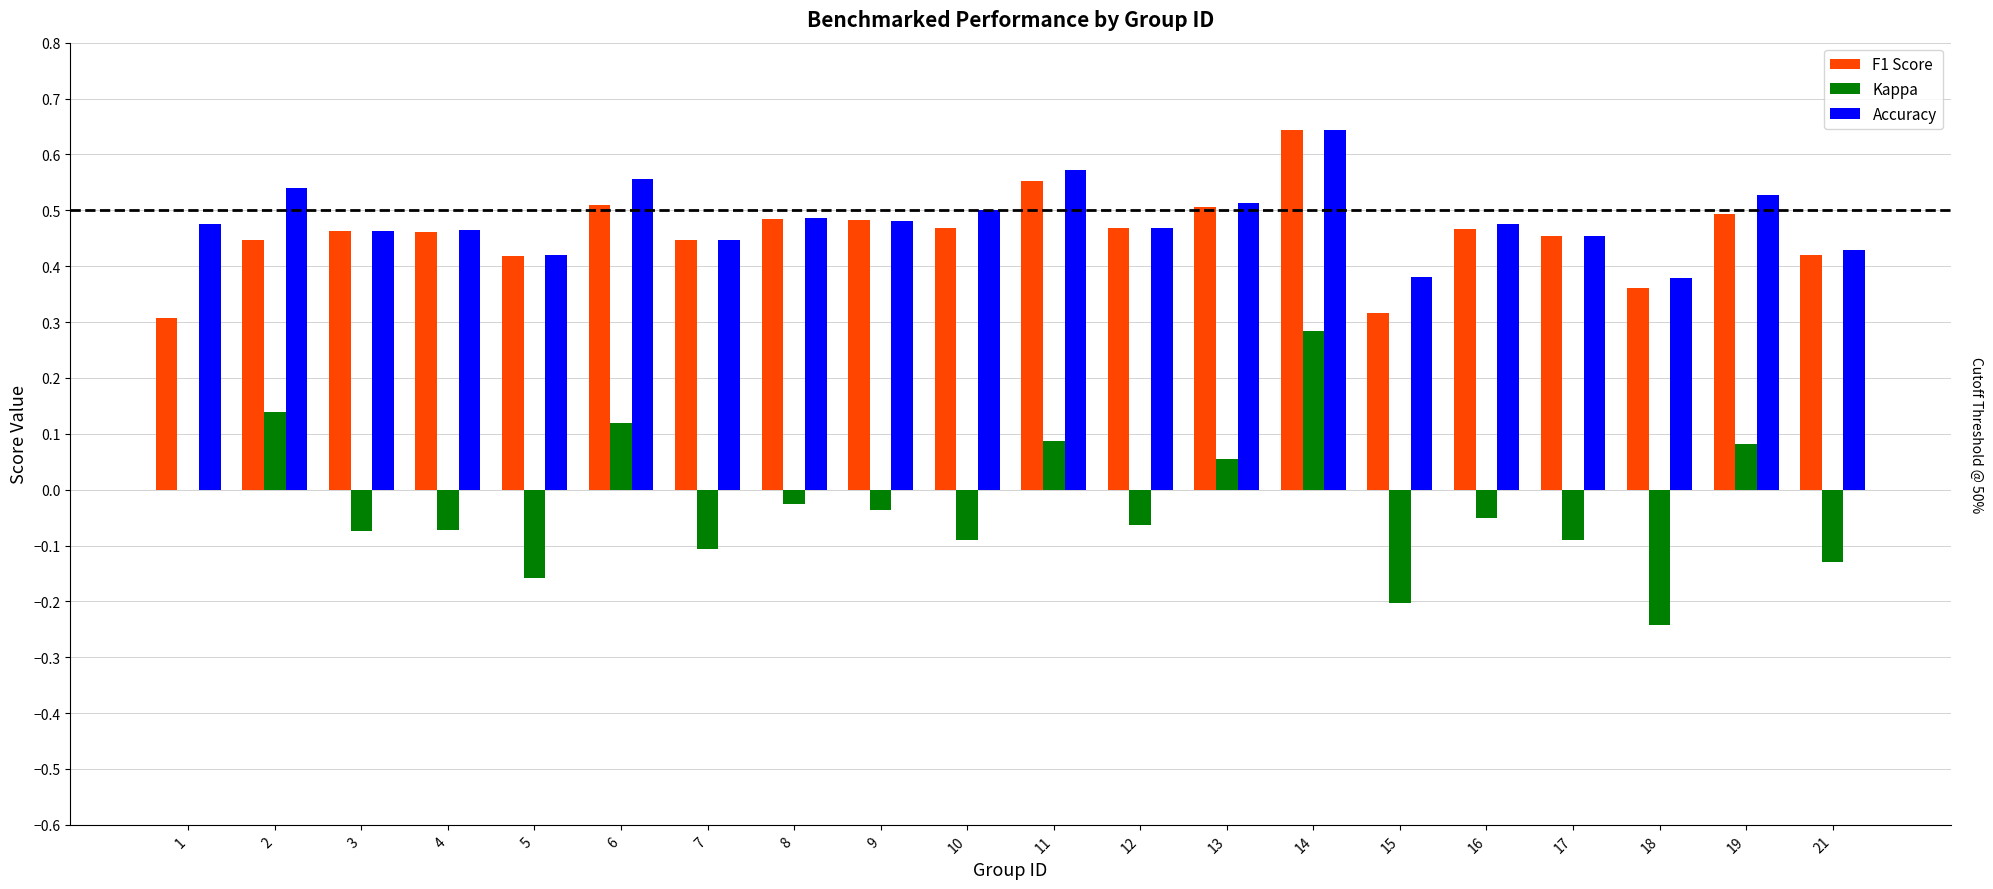

At which category is the sum across all series the highest?

14